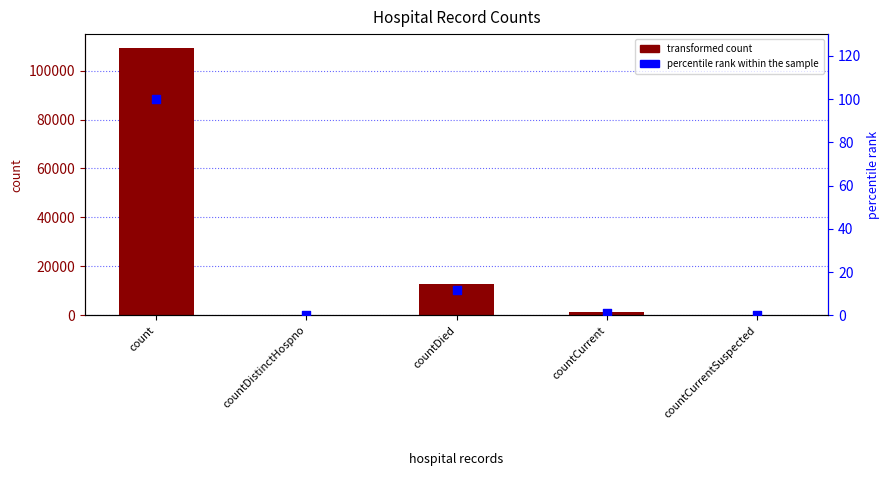

Is the value of percentile rank within the sample at count greater than the value of transformed count at countDistinctHospno?

Yes